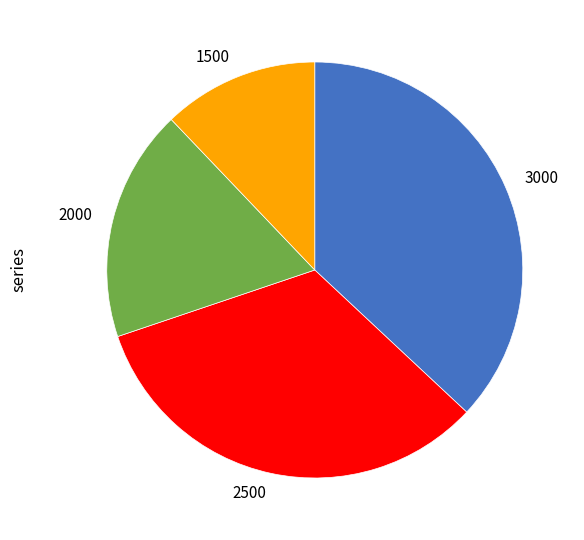

Does 1500 account for over 50% of the chart?

No